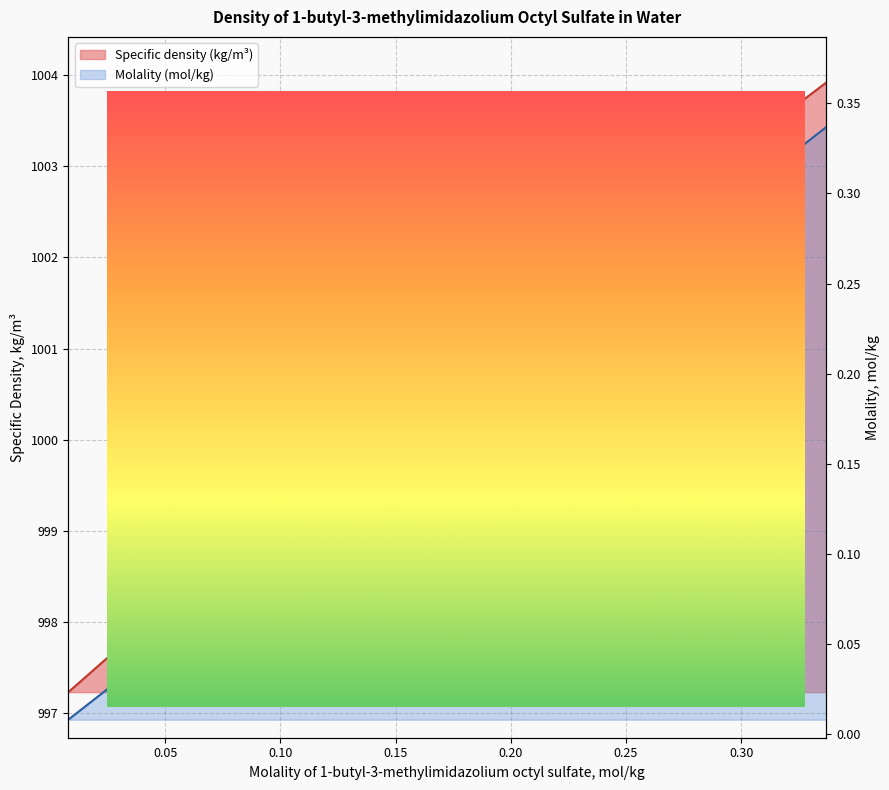

How many values in the Specific density (kg/m3) series are below 998?

6